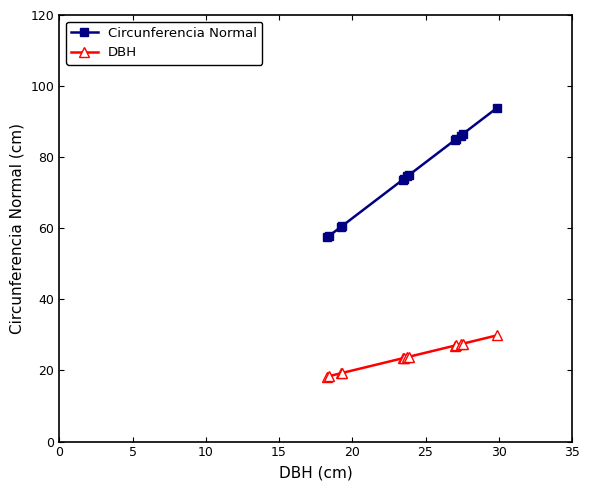

Which series has the widest spread of values?

Circunferencia Normal